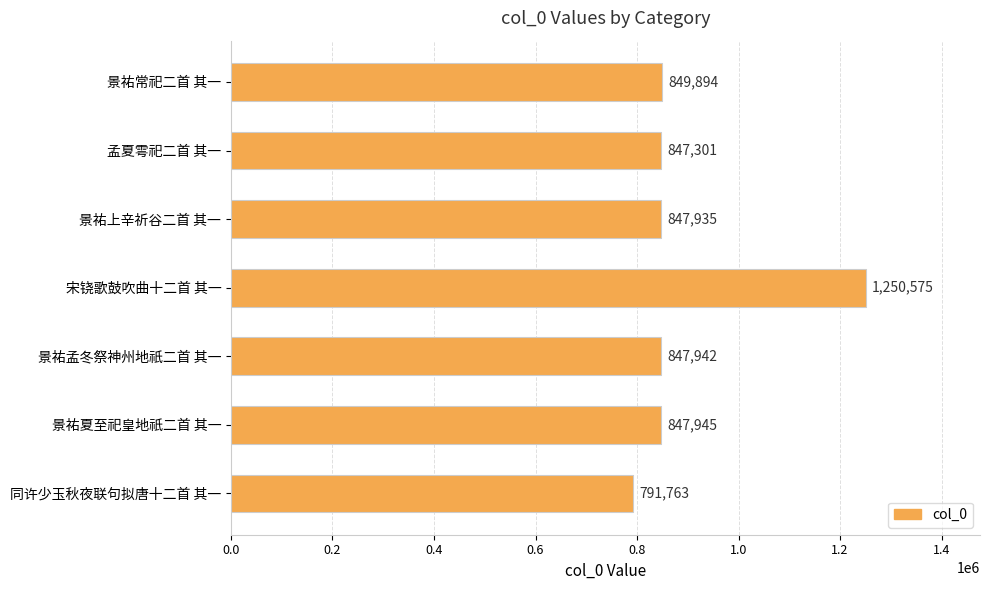

The chart shows a value of 847935 at 景祐上辛祈谷二首 其一. True or false?

True